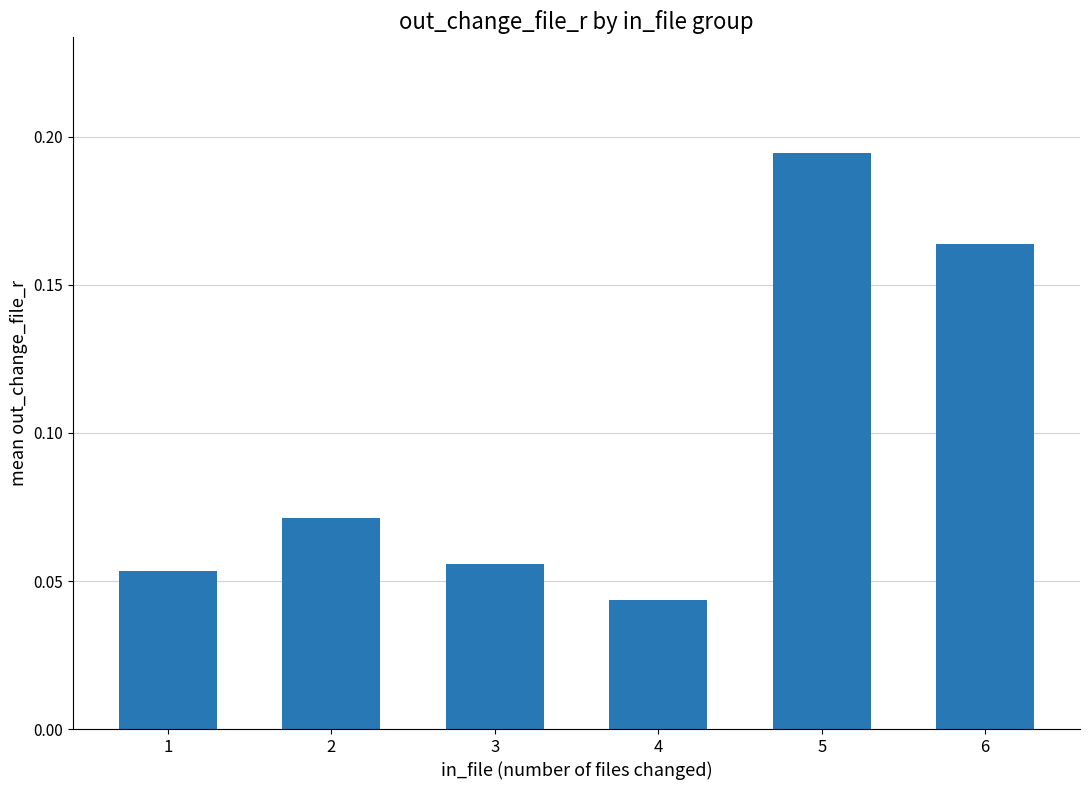

What is the sum of all values?

0.6